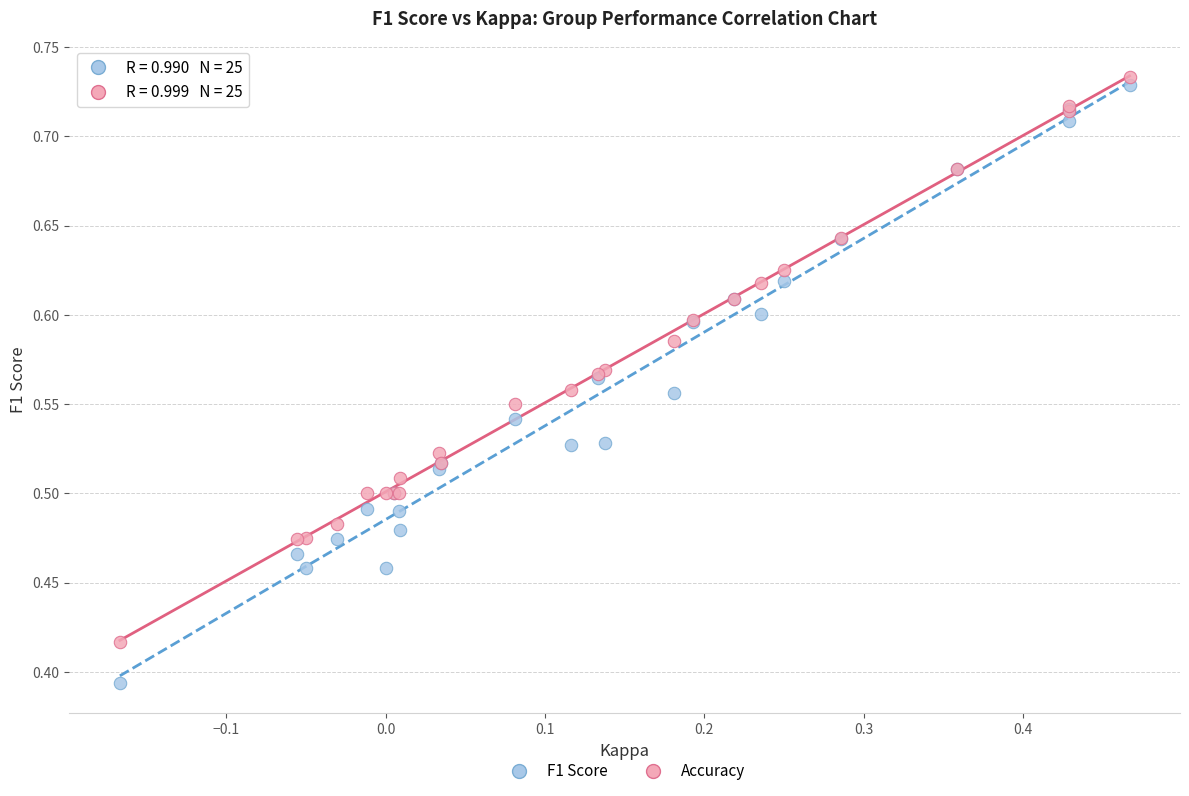

Which series has the largest Y range (max minus min)?

F1 Score